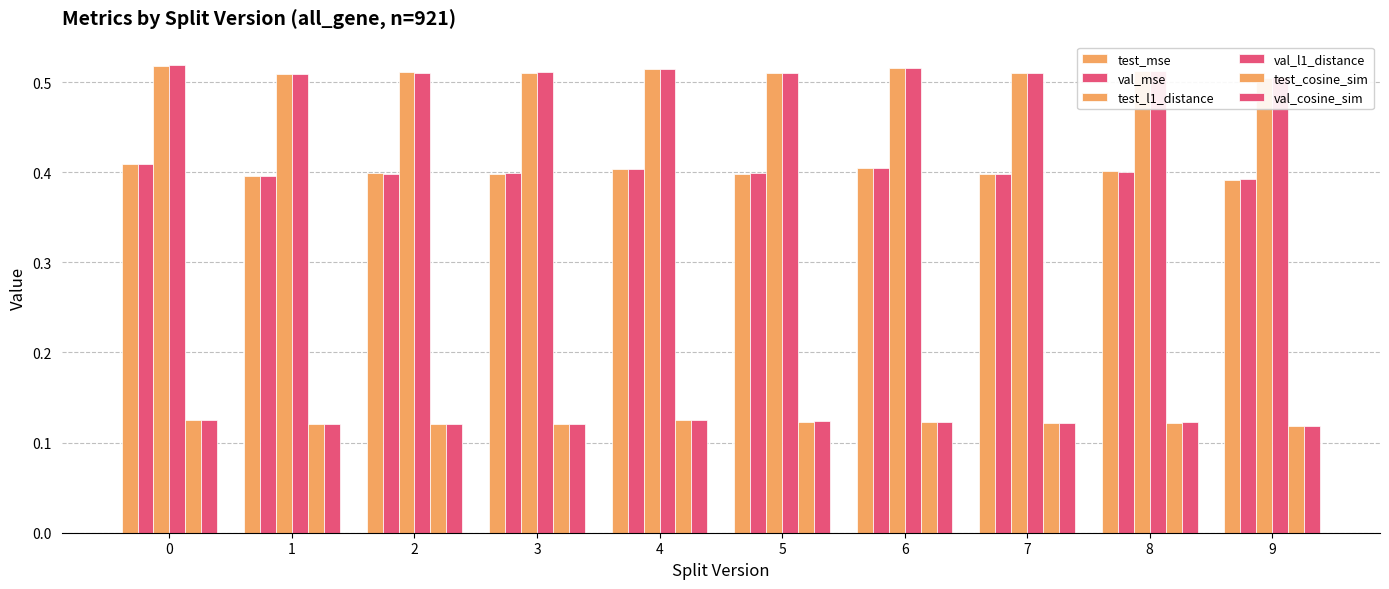

List the labels in order of test_l1_distance value, largest first.

0, 6, 4, 8, 2, 3, 7, 5, 1, 9